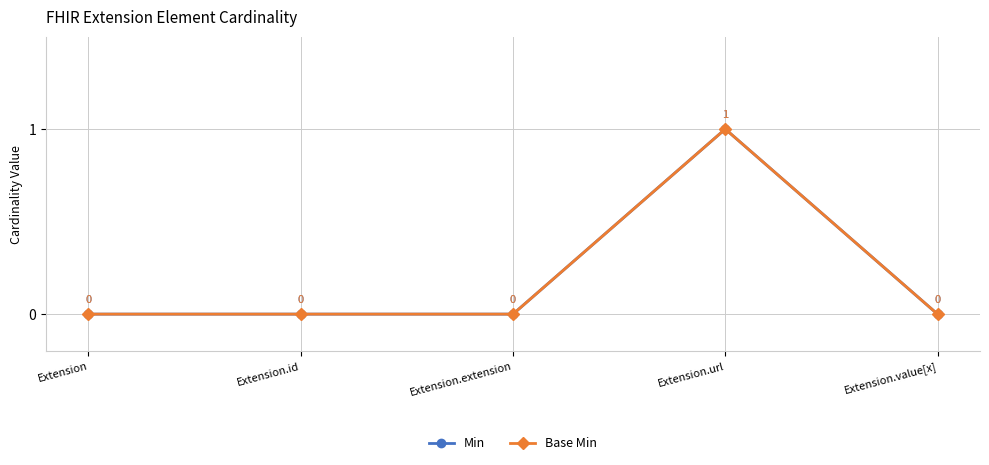

Does the chart have visible grid lines?

Yes